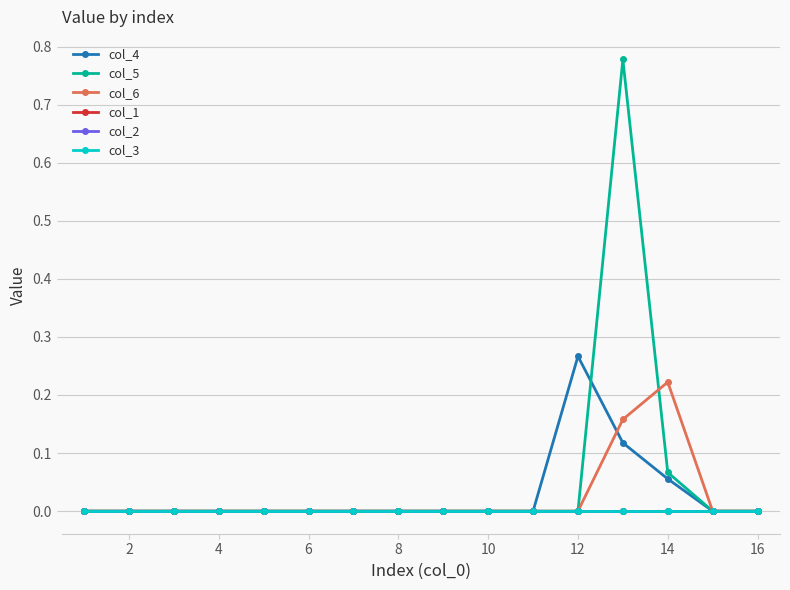

True or false: col_5 and col_1 intersect in this chart.

False